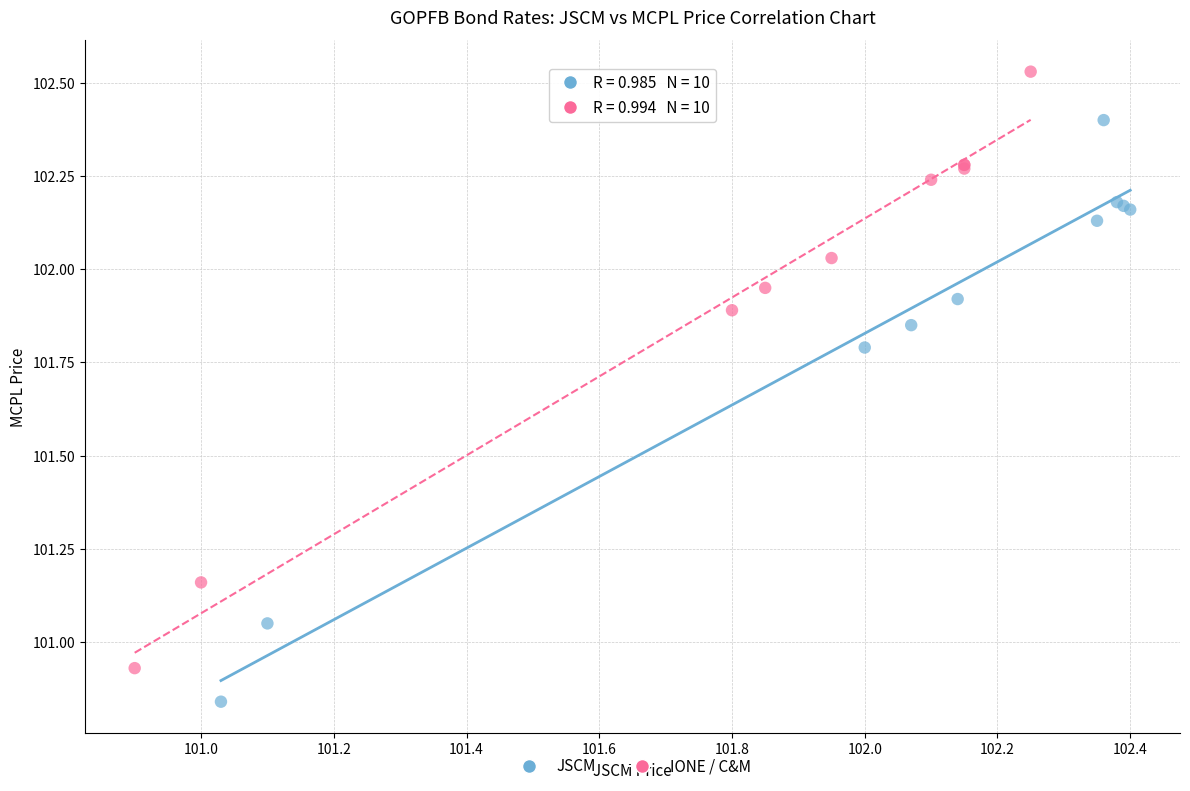

Which series has the largest Y range (max minus min)?

IONE / C&M